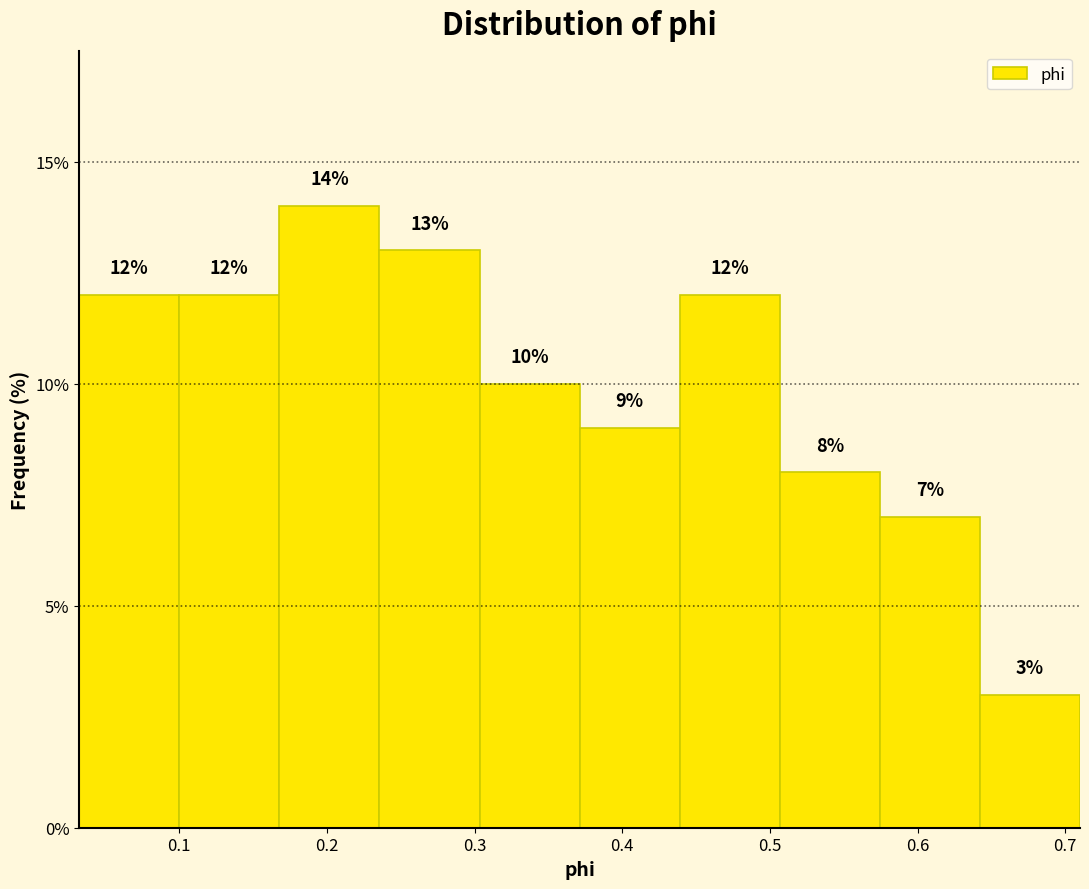

What is the height of the bar covering 0.37 to 0.44 on the x-axis? The bar edges are not printed on the chart, so give them approximately, as read against the axis.

9